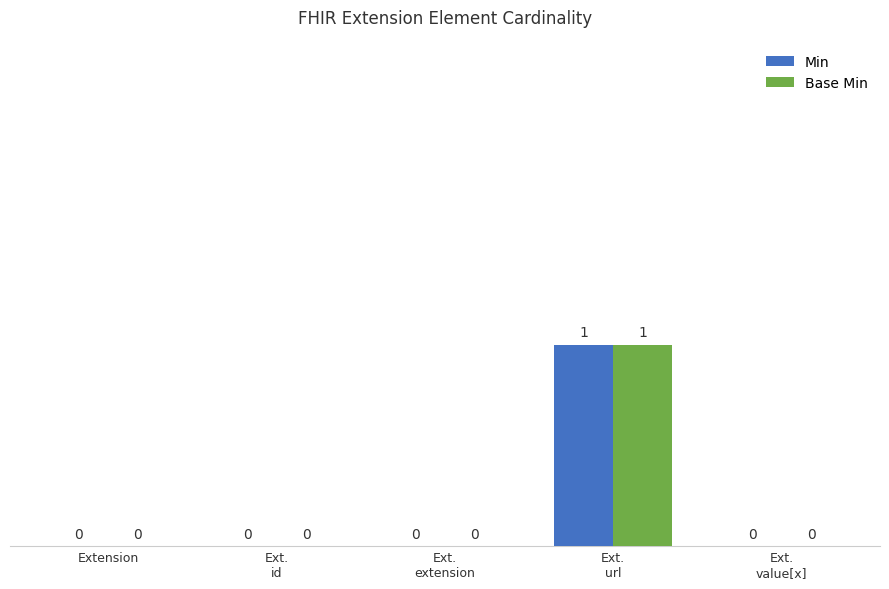

How many Min values are between 0 and 1?

5